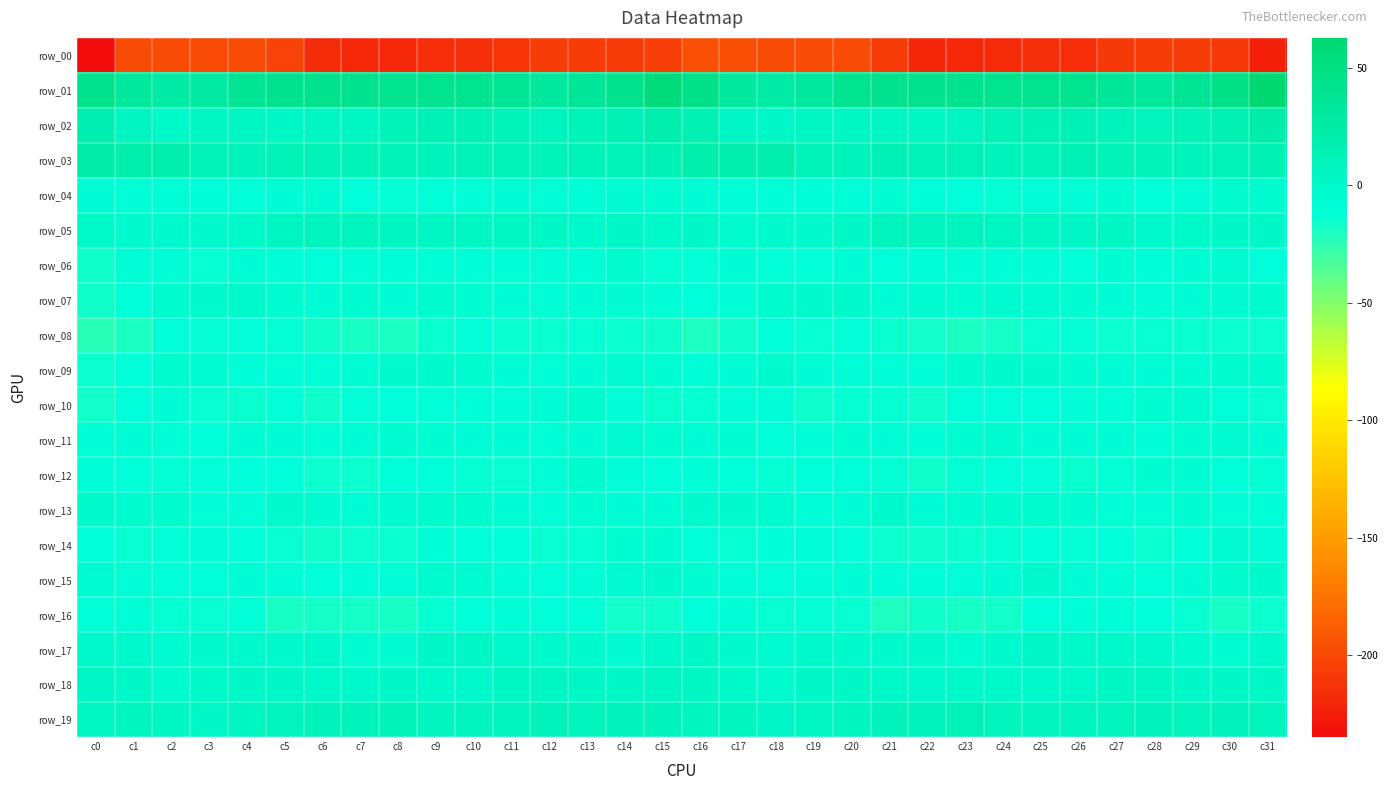

What is the maximum value shown in the chart?

62.7